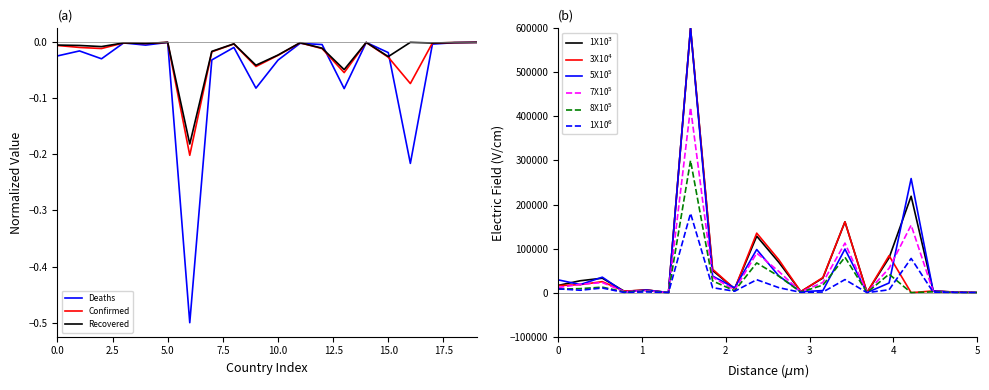

The value of Deaths at 5.0 is -0.0. True or false?

True